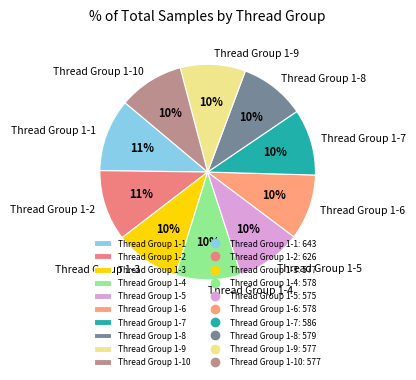

The Thread Group 1-5 slice represents 10% of the pie. True or false?

True